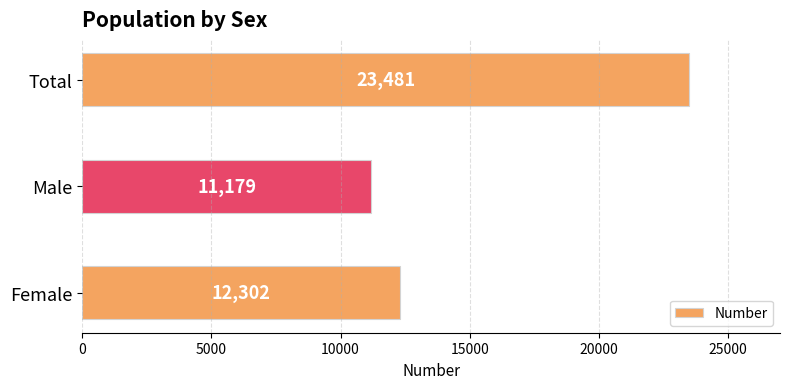

Which has a higher value, Female or Male?

Female